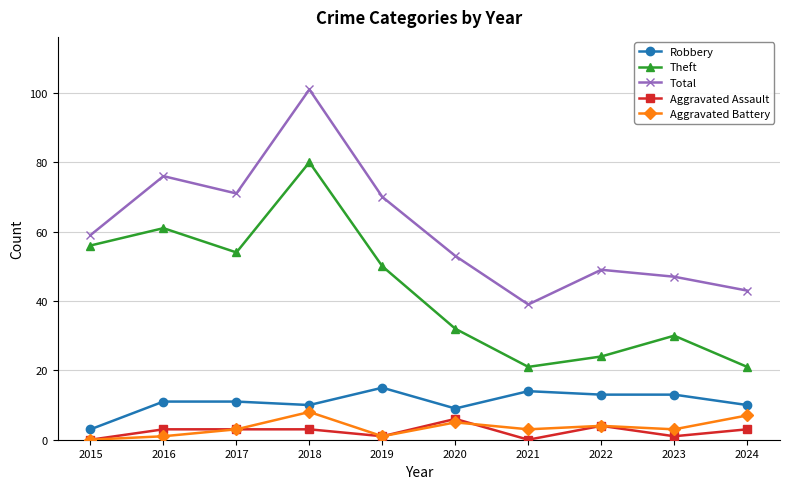

Between 2019 and 2020, which series saw the biggest shift?

Theft